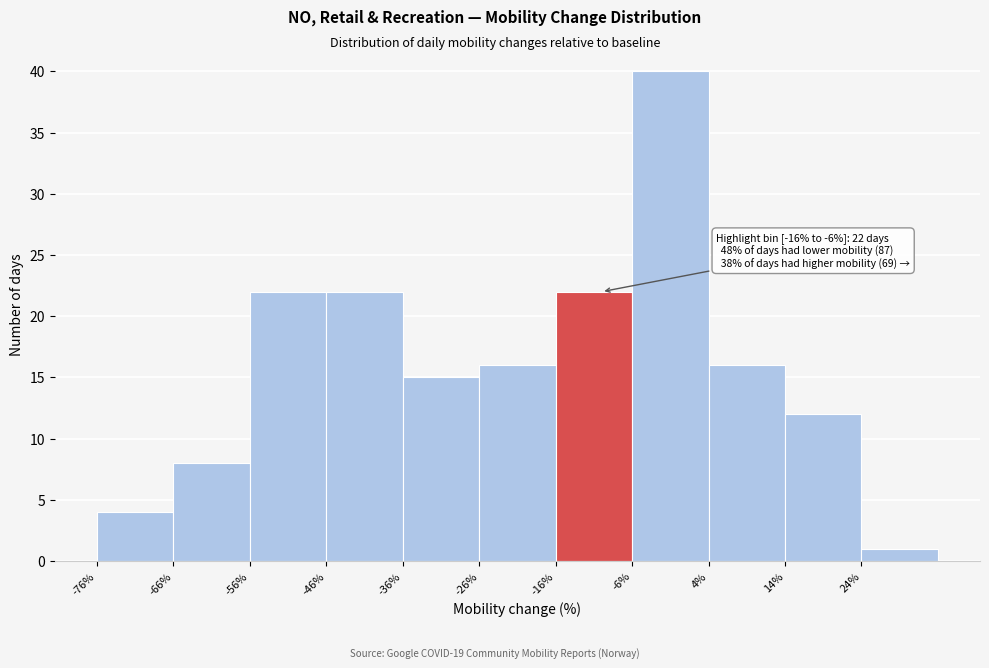

Over which range of the x-axis is the bar tallest?

-6 to 4